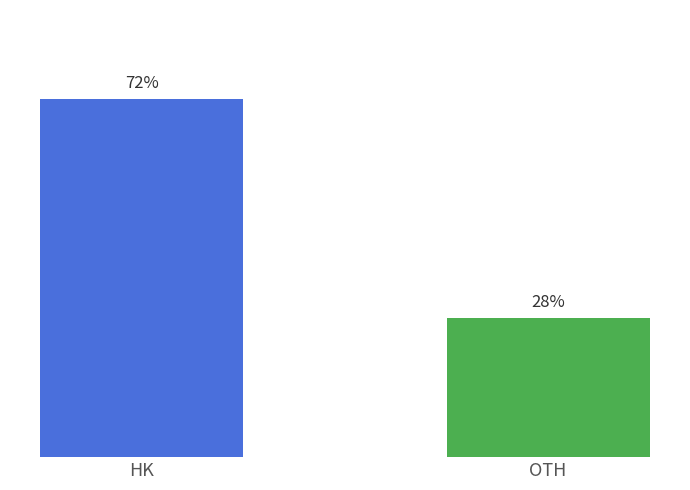

Which label corresponds to the largest value in the chart?

HK